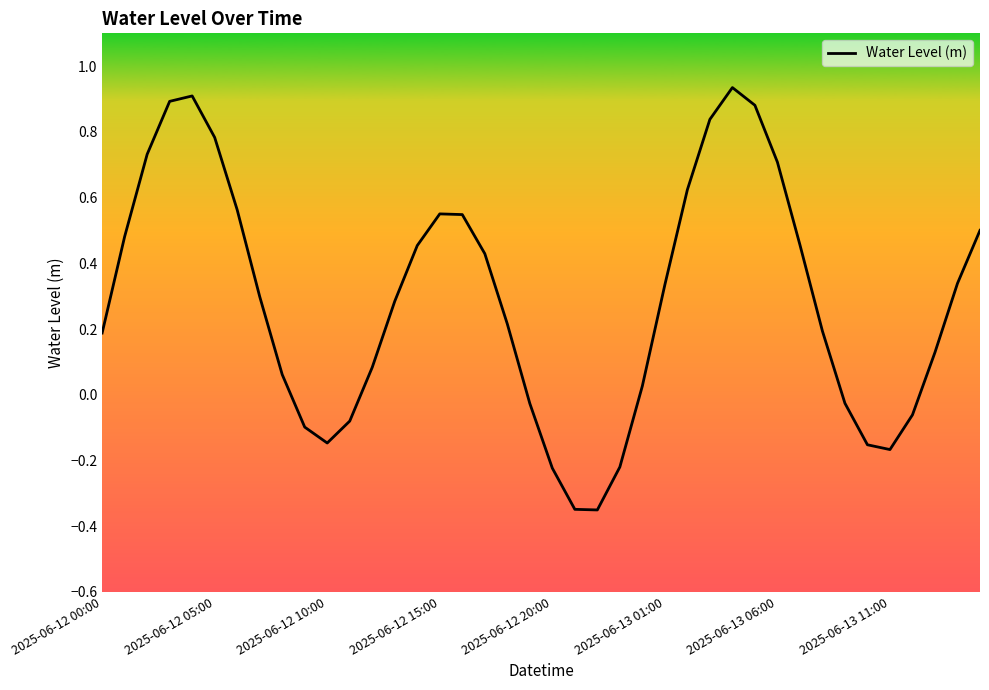

What is the difference between the maximum and minimum values?

1.3